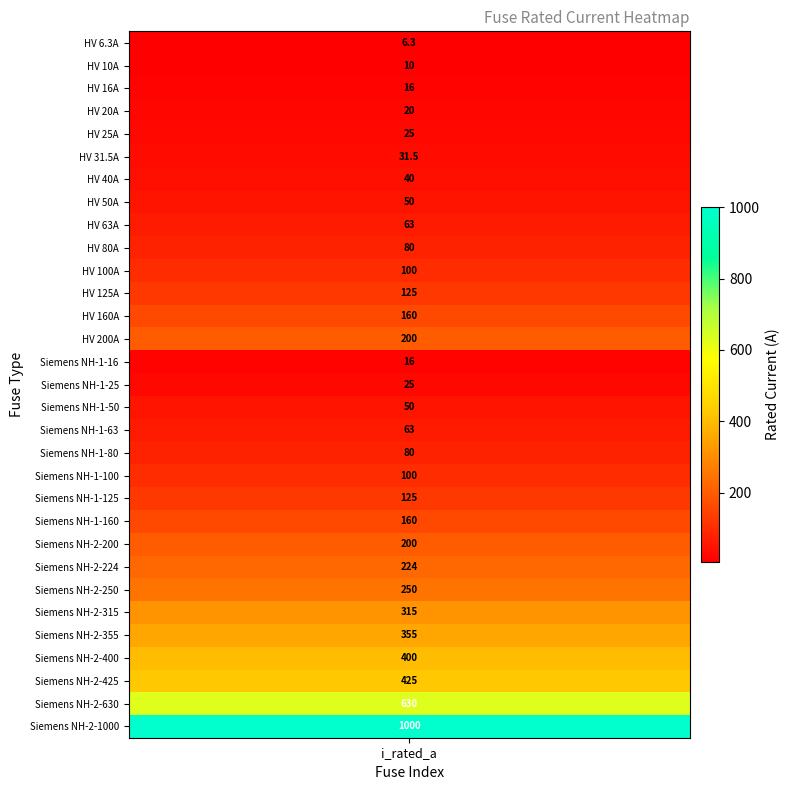

What is the difference between the maximum and second lowest values?

990.0